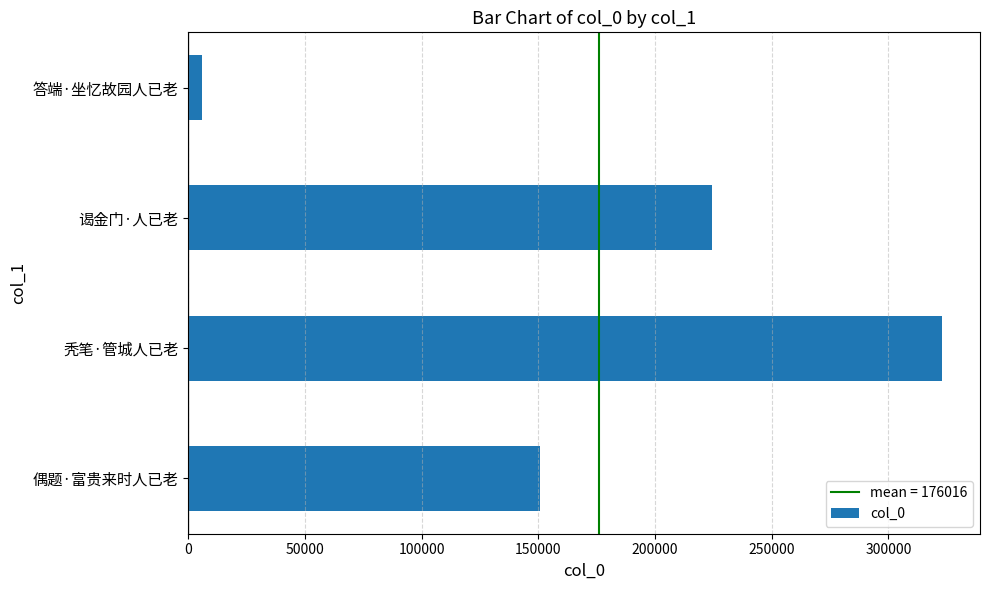

Which has a higher value, 偶题·富贵来时人已老 or 谒金门·人已老?

谒金门·人已老